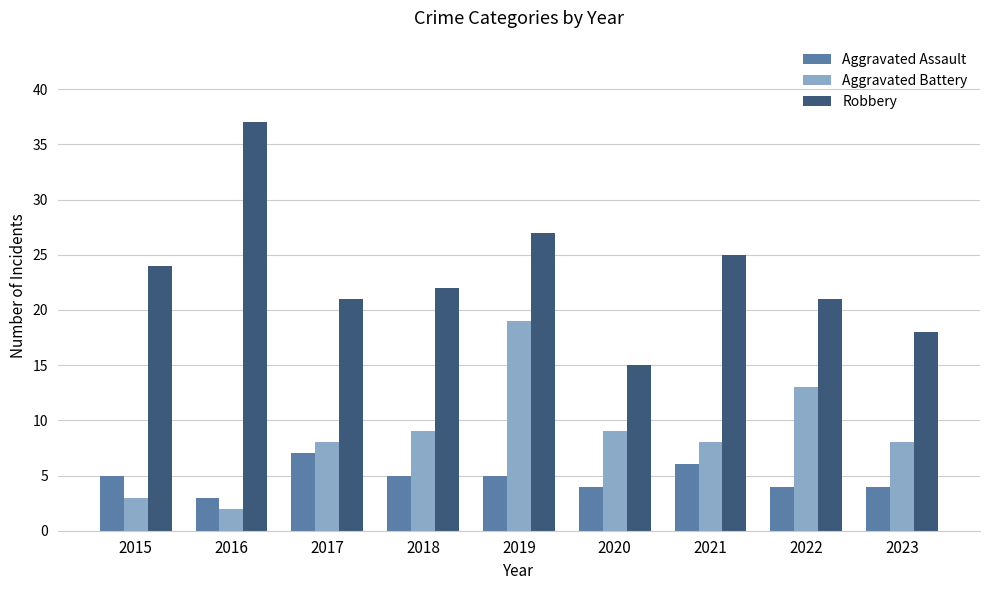

How many bars are there in each group?

3